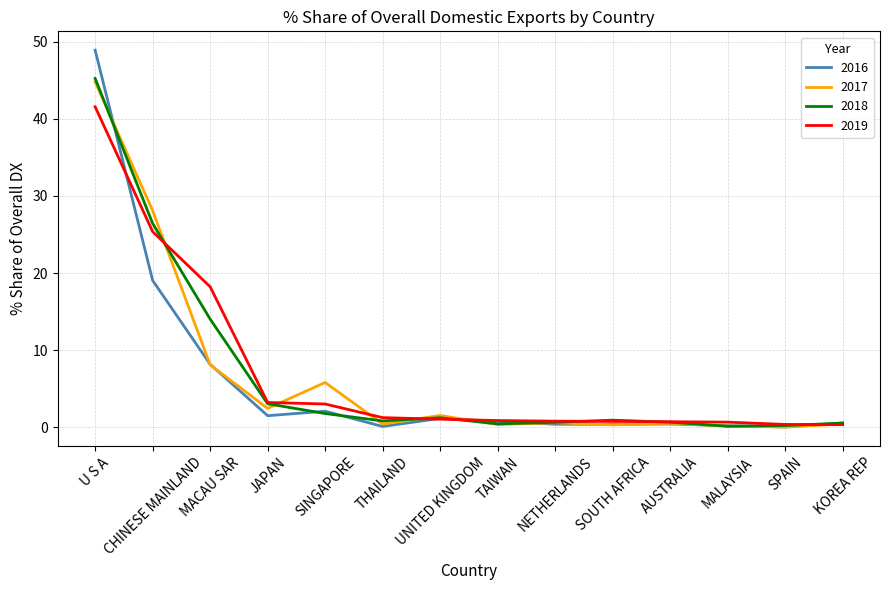

What is the highest value of the 2016 series?

48.9